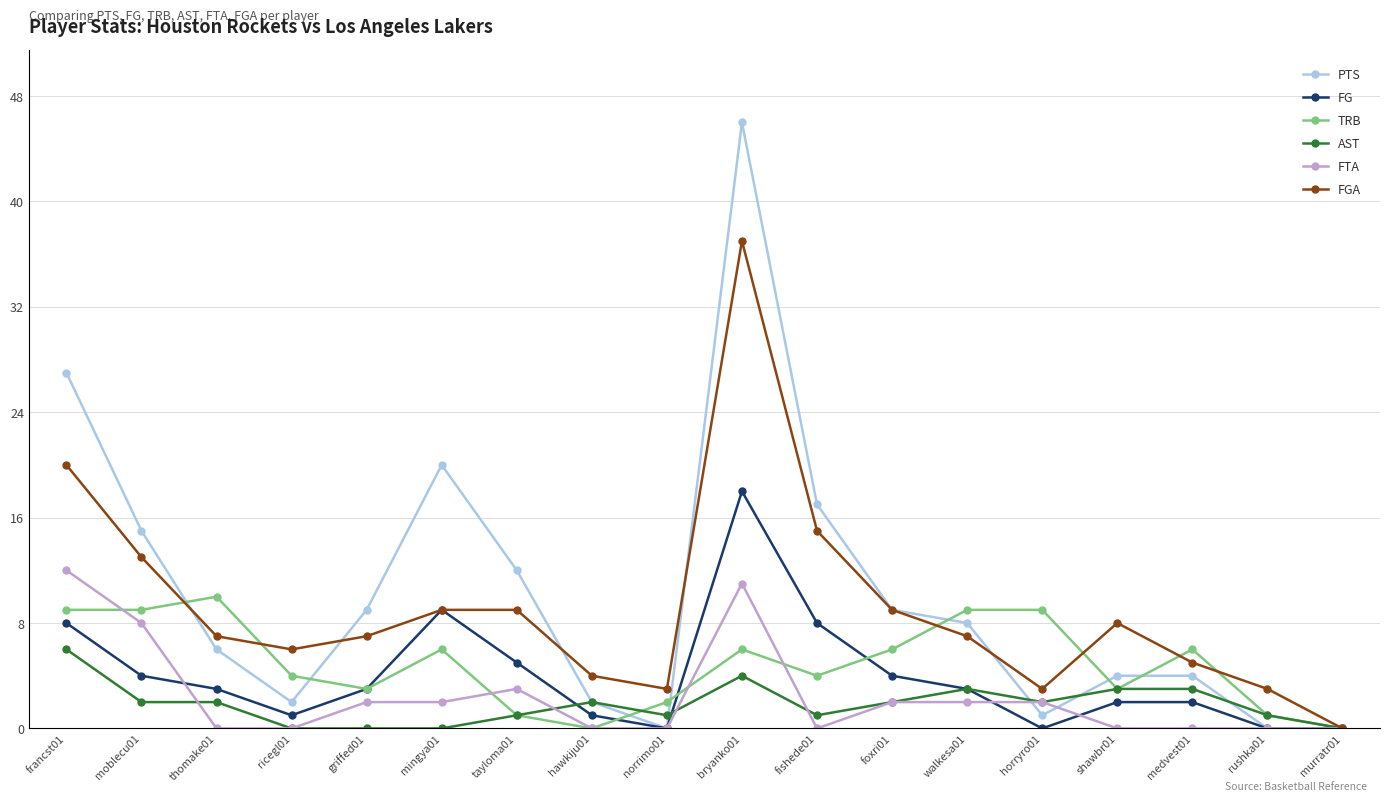

What is the difference between the second highest and second lowest values in the FG series?

9